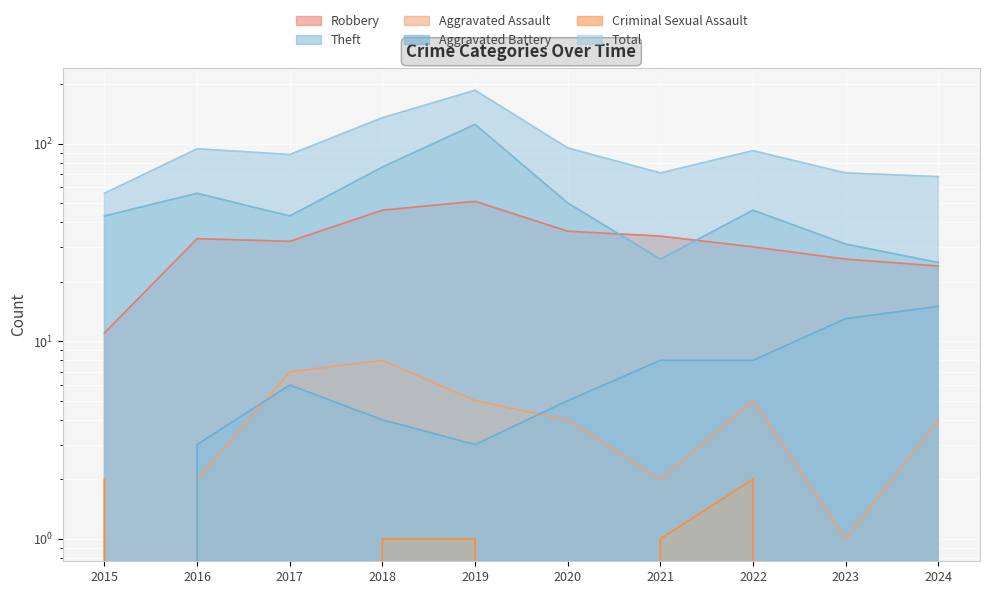

Reading right to left, transcribe all the data shown in this chart.

Robbery: 2024=24	2023=26	2022=30	2021=34	2020=36	2019=51	2018=46	2017=32	2016=33	2015=11
Theft: 2024=25	2023=31	2022=46	2021=26	2020=50	2019=125	2018=76	2017=43	2016=56	2015=43
Aggravated Assault: 2024=4	2023=1	2022=5	2021=2	2020=4	2019=5	2018=8	2017=7	2016=2	2015=0
Aggravated Battery: 2024=15	2023=13	2022=8	2021=8	2020=5	2019=3	2018=4	2017=6	2016=3	2015=0
Criminal Sexual Assault: 2024=0	2023=0	2022=2	2021=1	2020=0	2019=1	2018=1	2017=0	2016=0	2015=2
Total: 2024=68	2023=71	2022=92	2021=71	2020=95	2019=186	2018=135	2017=88	2016=94	2015=56